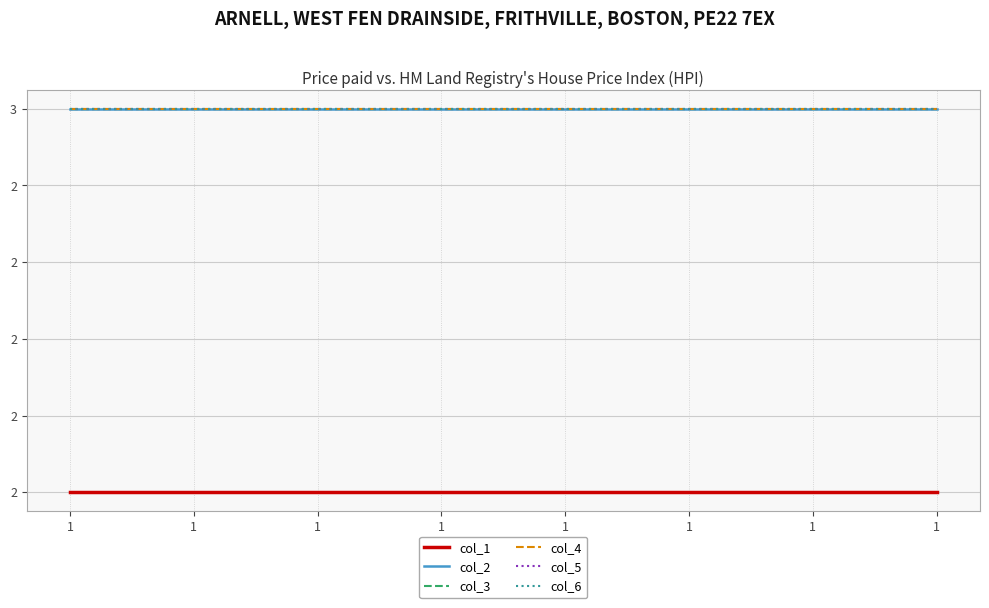

Reading left to right, what are all the values shown in this chart?

col_1: 2	2	2	2	2	2	2	2
col_2: 3	3	3	3	3	3	3	3
col_3: 3	3	3	3	3	3	3	3
col_4: 3	3	3	3	3	3	3	3
col_5: 3	3	3	3	3	3	3	3
col_6: 3	3	3	3	3	3	3	3